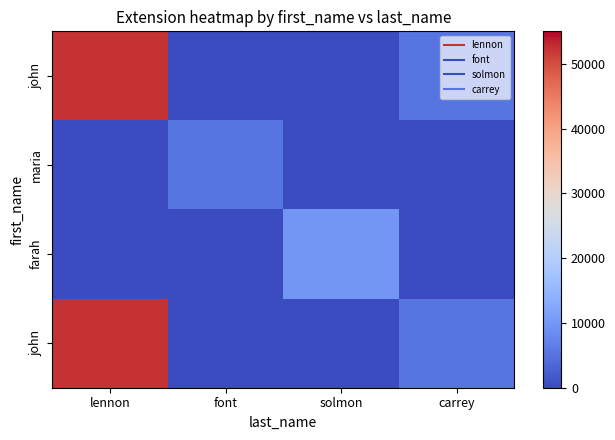

How many distinct data groups are displayed?

4